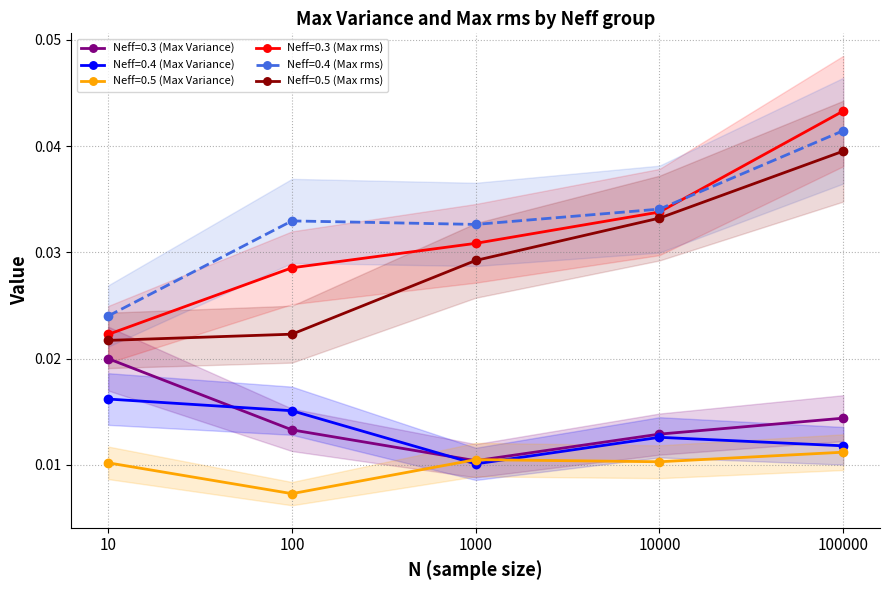

In Neff=0.4 (Max Variance), how many points are lower than both neighbors (excluding endpoints)?

1